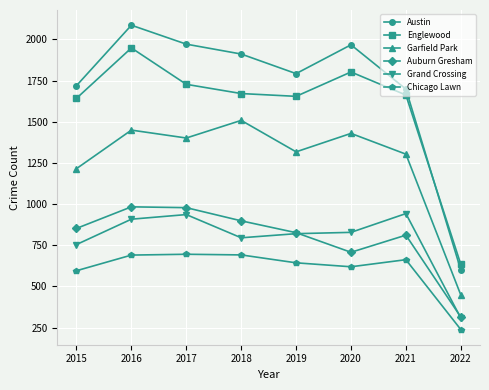

At 2018, list the series in order from smallest to largest.

Chicago Lawn, Grand Crossing, Auburn Gresham, Garfield Park, Englewood, Austin